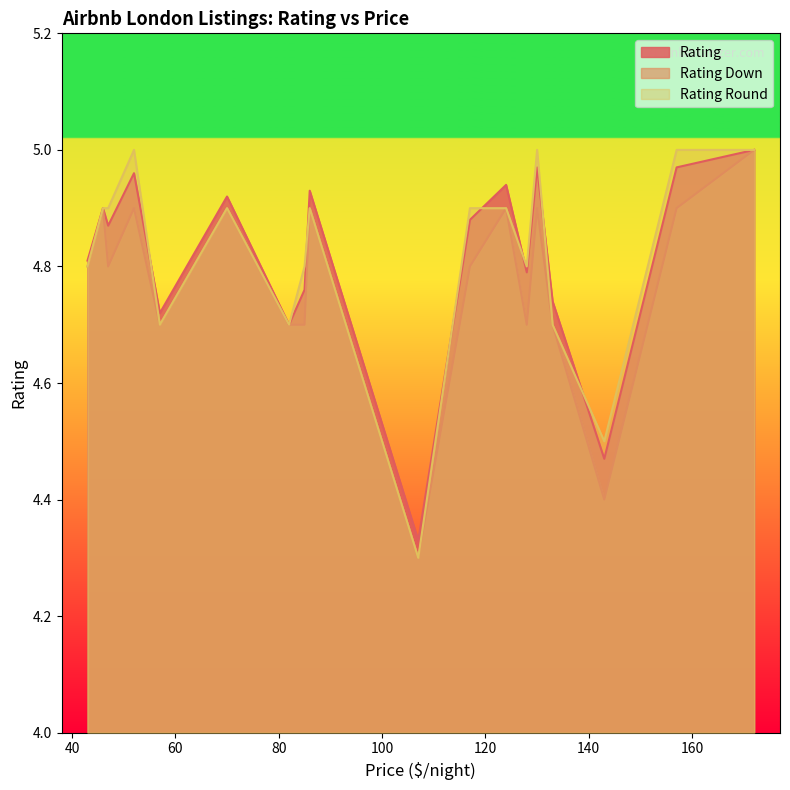

List the labels in order of Rating Round value, smallest first.

13, 10, 2, 6, 17, 19, 5, 14, 16, 18, 1, 3, 4, 7, 8, 11, 0, 9, 12, 15